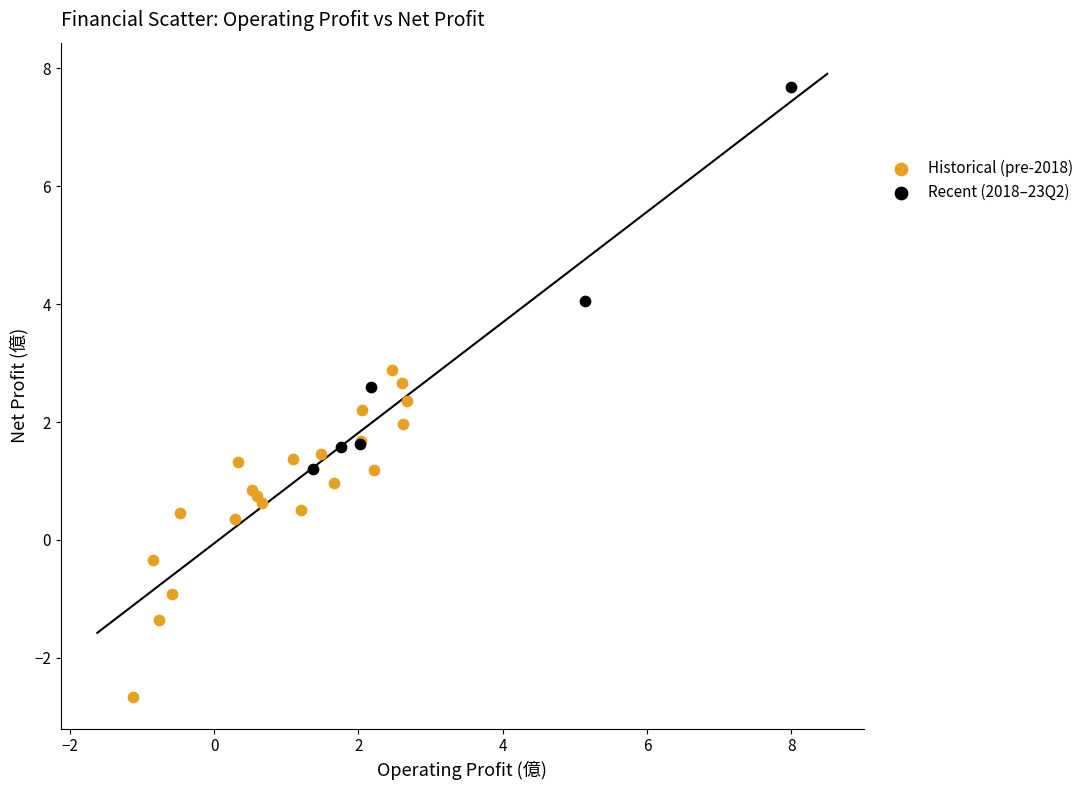

Which series reaches the minimum Y coordinate?

Historical (pre-2018)